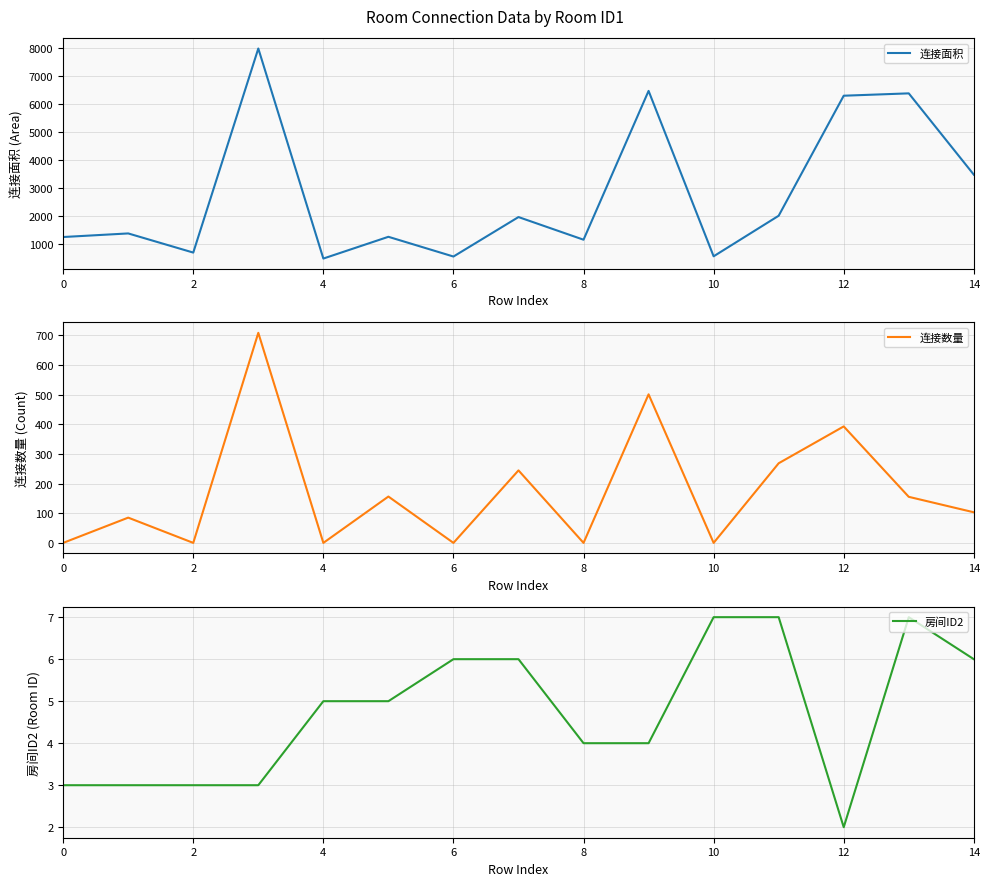

True or false: 连接面积 and 房间ID2 intersect in this chart.

False